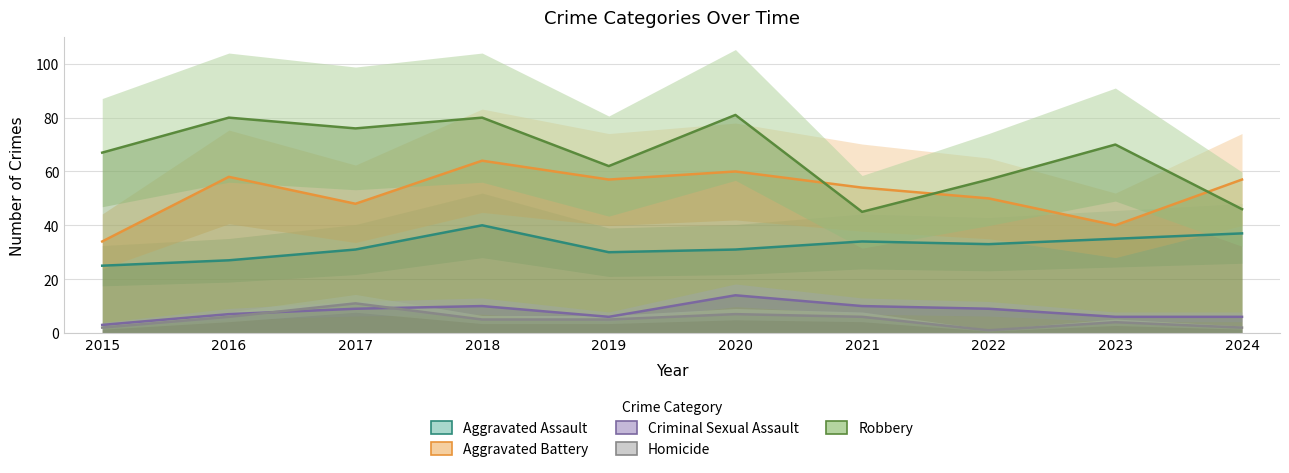

True or false: Aggravated Assault has more than 2 interior local peaks.

False